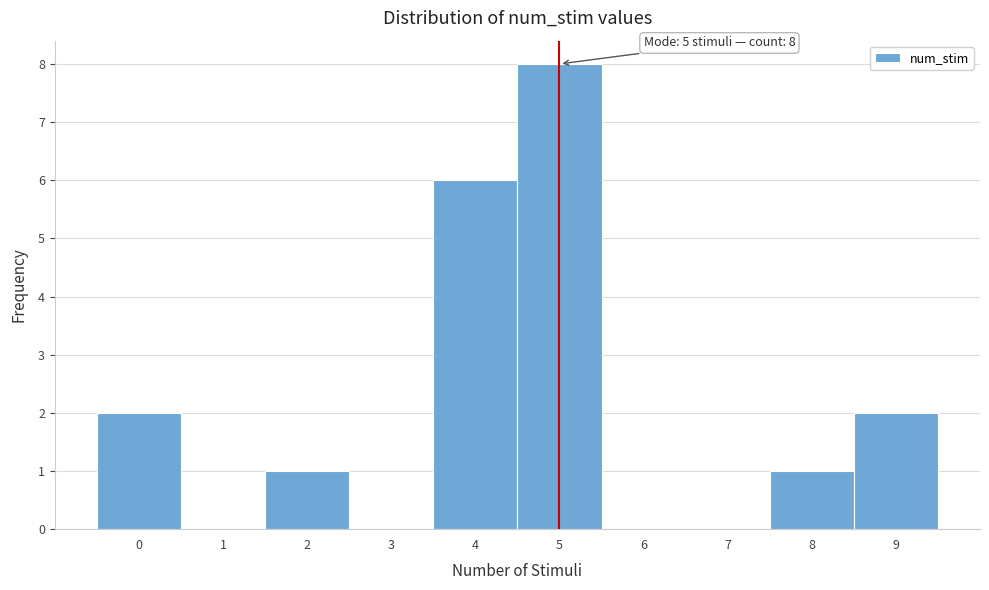

Reading left to right, transcribe all the data shown in this chart.

0=2	1=0	2=1	3=0	4=6	5=8	6=0	7=0	8=1	9=2